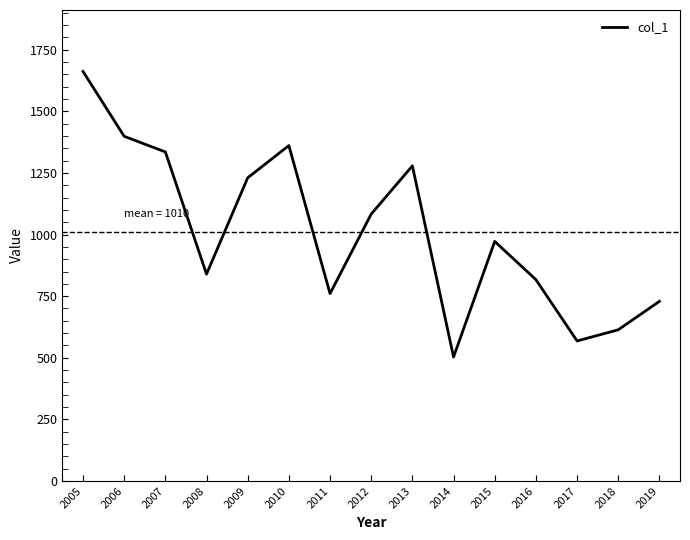

What is the greatest value displayed?

1661.9